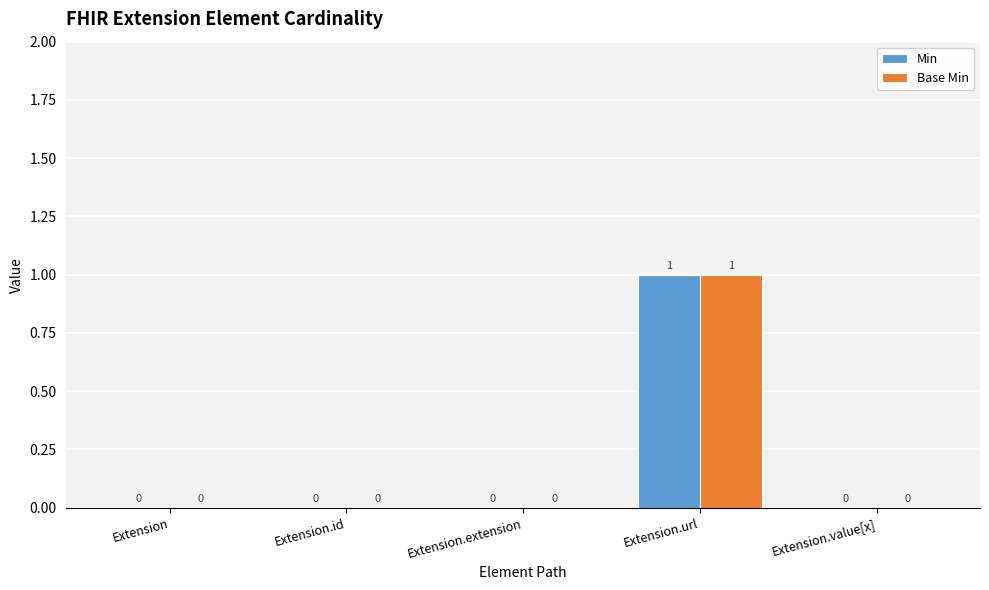

Count the Min values in the range 0 to 1.

5